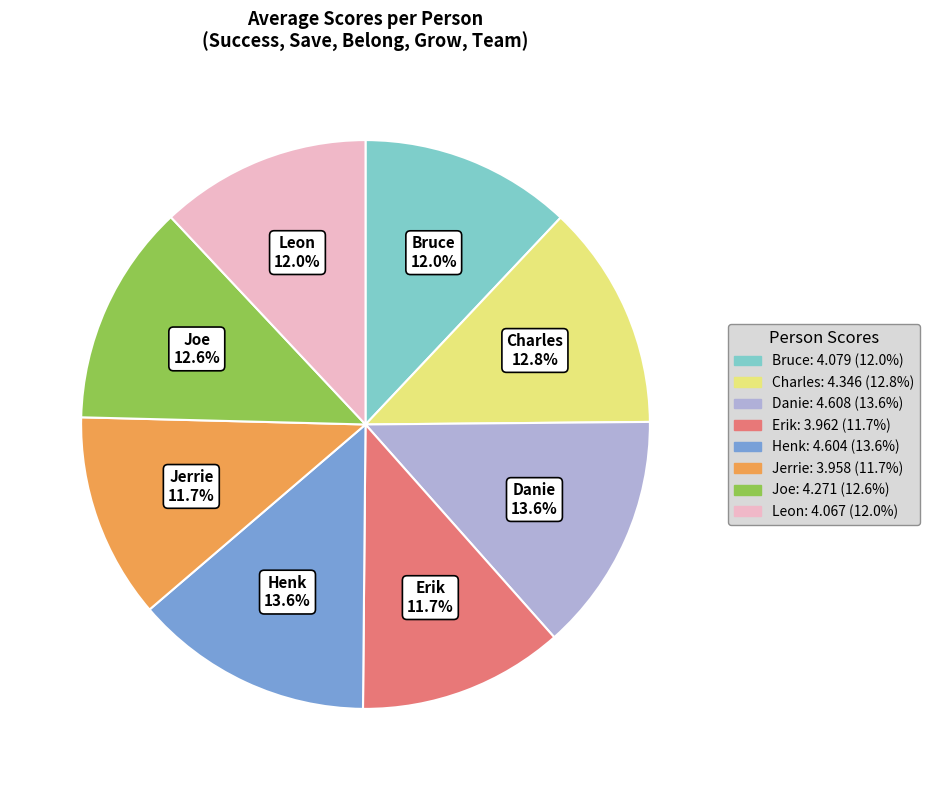

To the nearest percent, what is the combined percentage of Charles and Henk?

26%